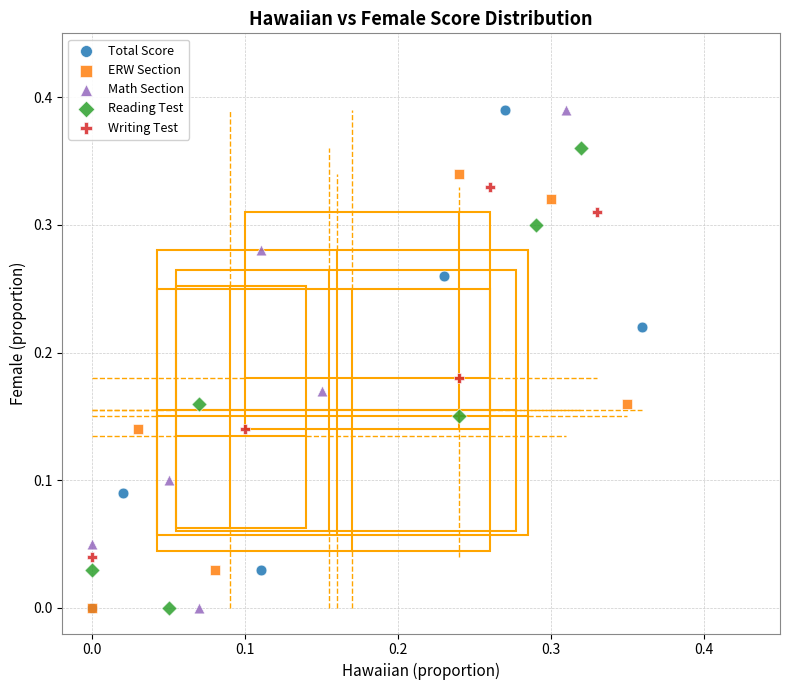

What are all the series names shown in the legend?

Total Score, ERW Section, Math Section, Reading Test, Writing Test